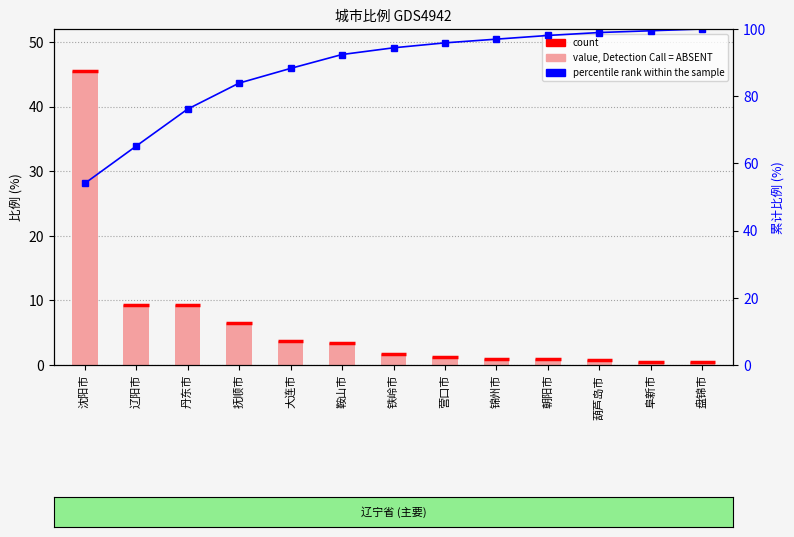

What is the difference between the values at 铁岭市 and 盘锦市?

1.2